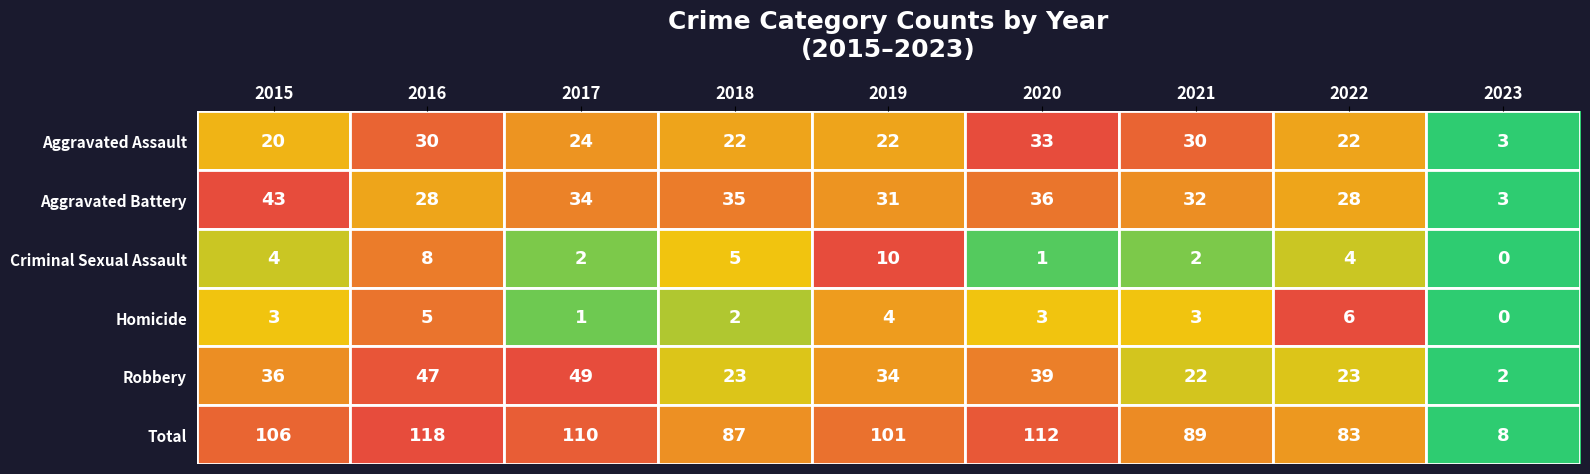

How many data points does each series have?

9